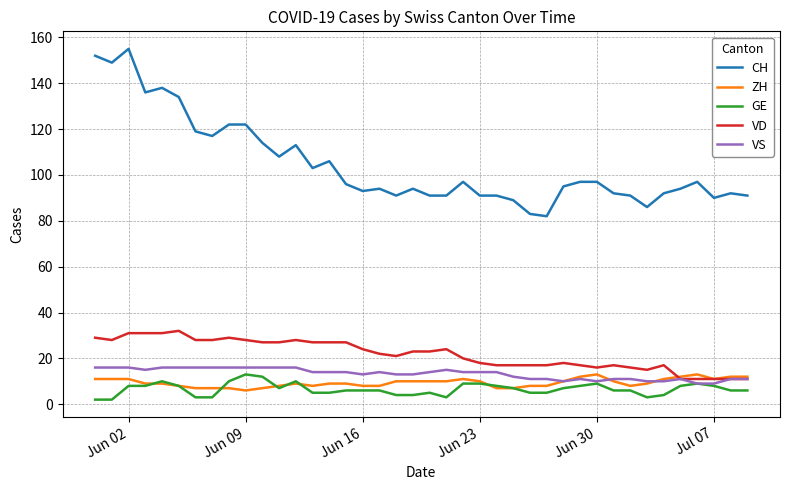

True or false: VD and CH cross at least once.

False